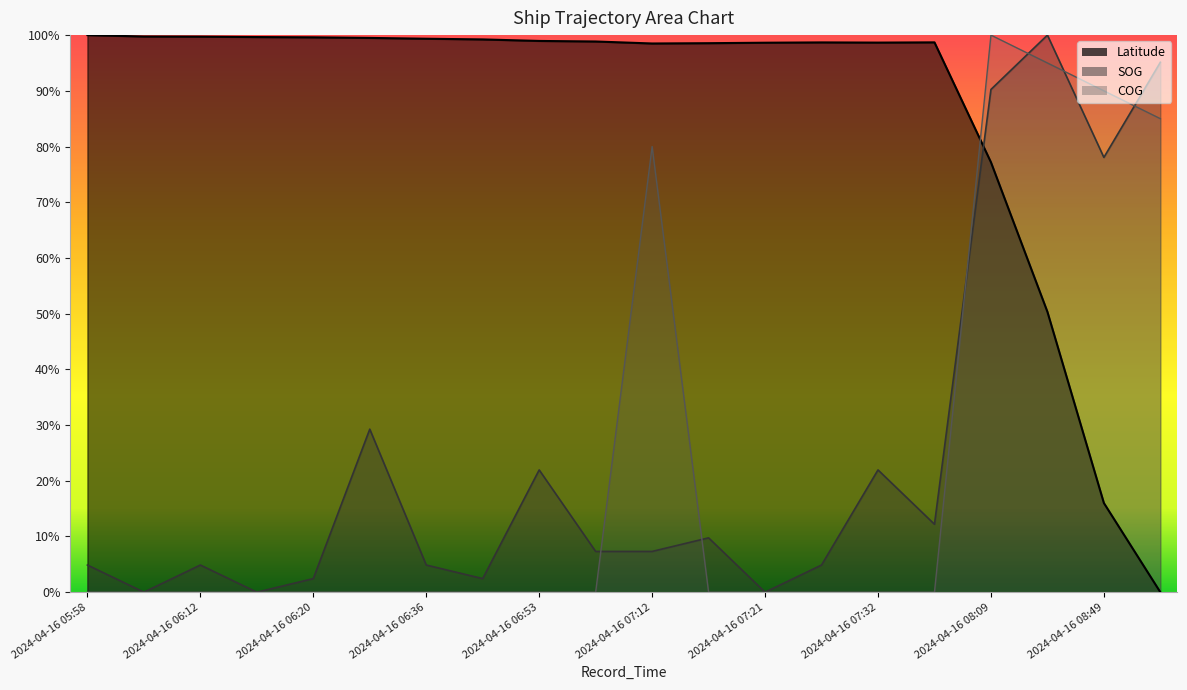

Which series has the widest spread of values?

Latitude